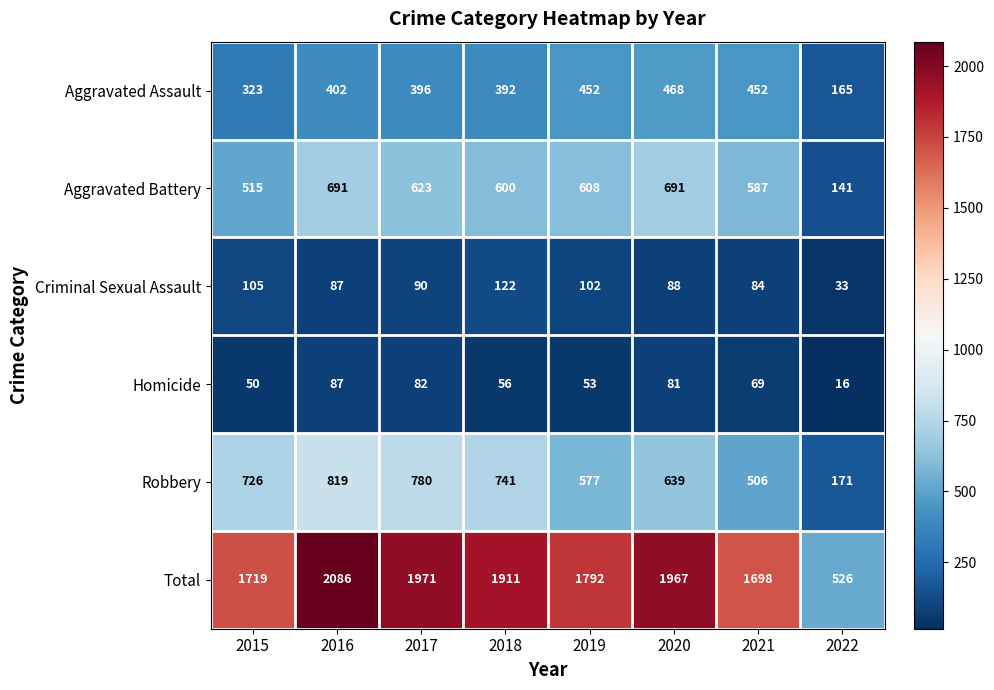

Rank the series at 2017 from highest to lowest value.

Total, Robbery, Aggravated Battery, Aggravated Assault, Criminal Sexual Assault, Homicide